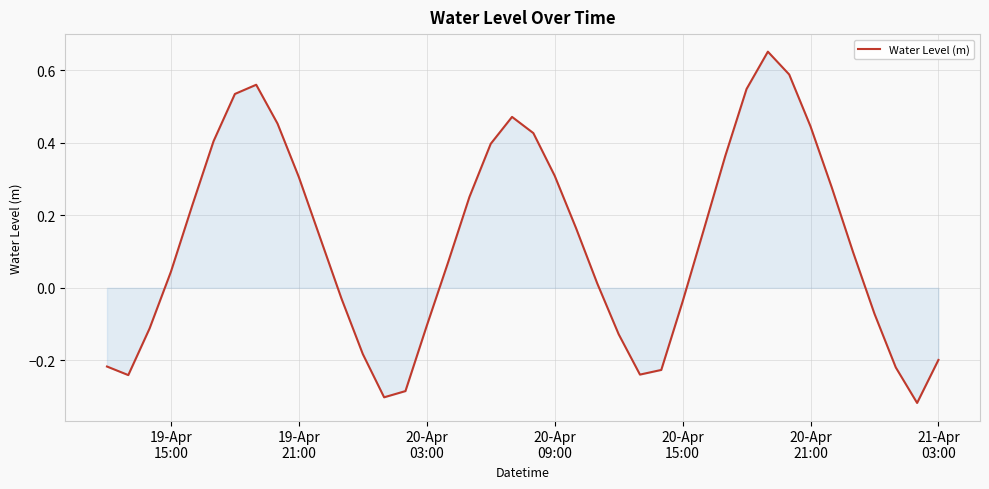

What is the difference between the maximum and minimum values?

1.0